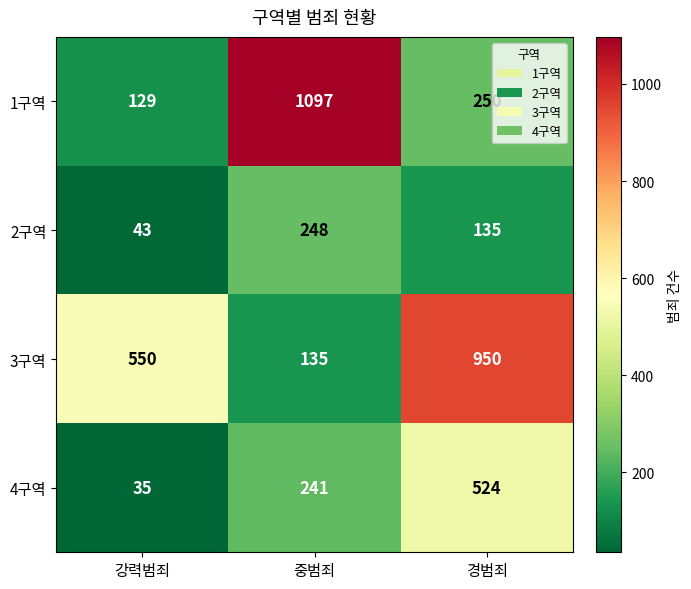

At which category is the sum across all series the highest?

경범죄